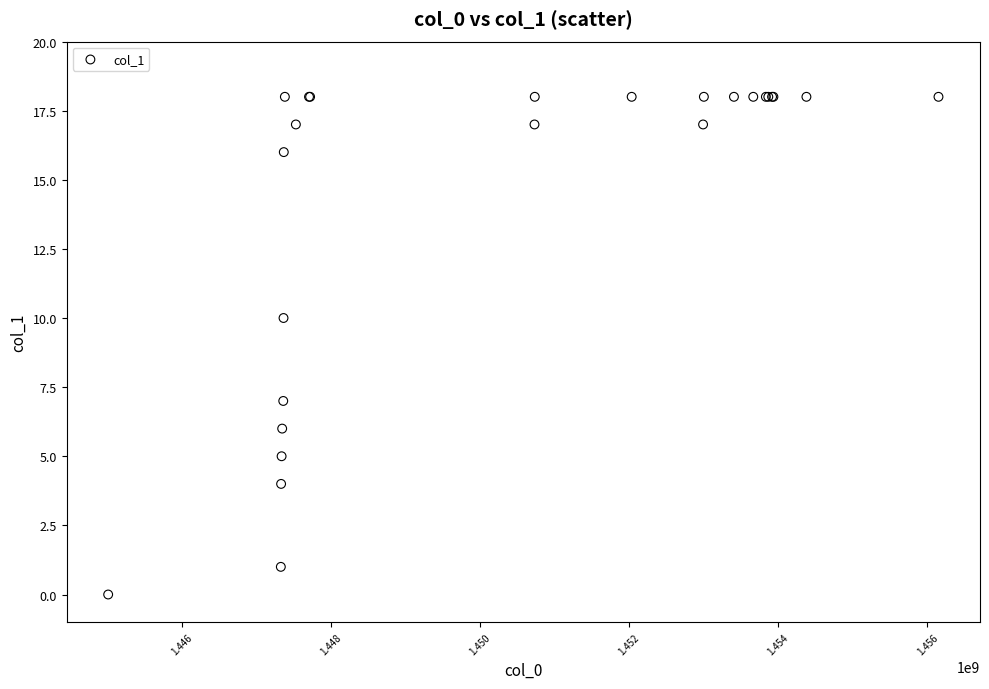

What Y value in the scatter plot is closest to 9?

10